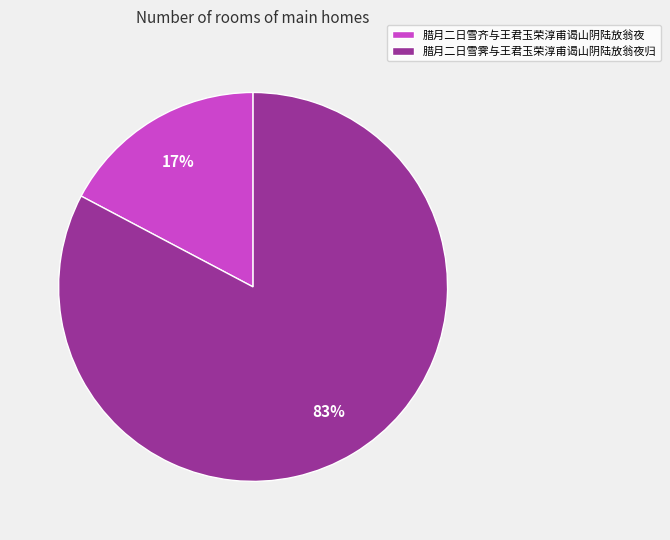

What is the majority slice?

腊月二日雪霁与王君玉荣淳甫谒山阴陆放翁夜归